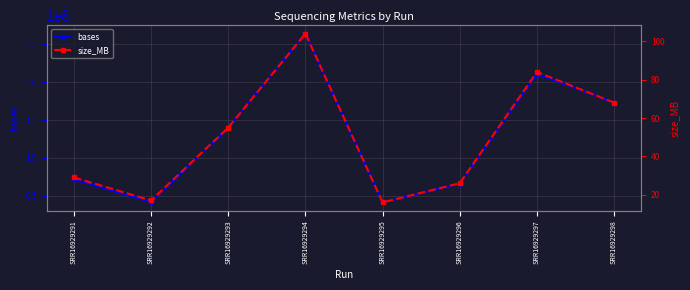

True or false: bases has more than 2 points higher than both neighbors.

False